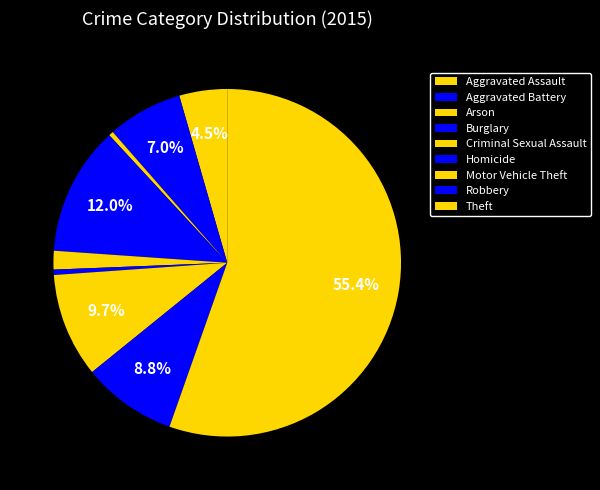

How many segments does this pie chart have?

9